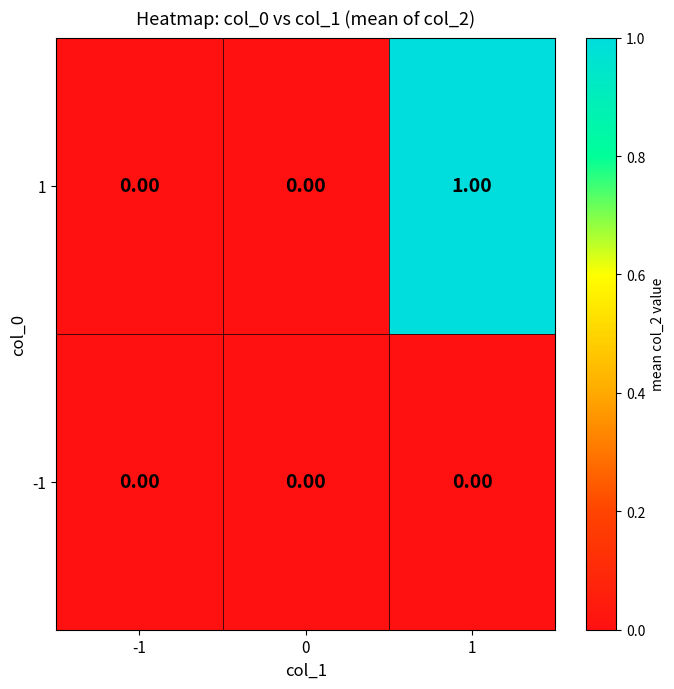

List the series in order of their peak value, lowest first.

-1, 1